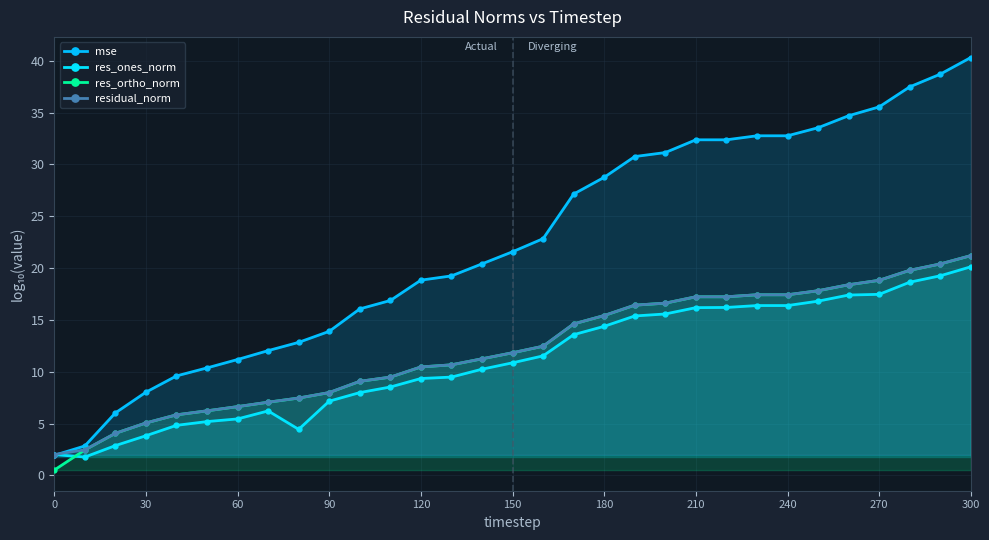

Reading left to right, what are all the values shown in this chart?

mse: 1.9	2.8	6.0	8.0	9.6	10.4	11.2	12.0	12.8	13.9	16.1	16.9	18.8	19.2	20.4	21.6	22.8	27.1	28.8	30.8	31.1	32.4	32.4	32.8	32.8	33.5	34.7	35.6	37.5	38.7	40.3
res_ones_norm: 2.0	1.8	2.9	3.8	4.8	5.2	5.4	6.2	4.4	7.2	8.0	8.5	9.3	9.5	10.2	10.9	11.5	13.6	14.4	15.4	15.6	16.2	16.2	16.4	16.4	16.8	17.4	17.5	18.6	19.3	20.1
res_ortho_norm: 0.5	2.5	4.1	5.1	5.8	6.2	6.6	7.1	7.5	8.0	9.1	9.5	10.5	10.7	11.2	11.8	12.5	14.6	15.4	16.4	16.6	17.2	17.2	17.4	17.4	17.8	18.4	18.8	19.8	20.4	21.2
residual_norm: 2.0	2.5	4.1	5.1	5.8	6.2	6.6	7.1	7.5	8.0	9.1	9.5	10.5	10.7	11.2	11.8	12.5	14.6	15.4	16.4	16.6	17.2	17.2	17.4	17.4	17.8	18.4	18.8	19.8	20.4	21.2